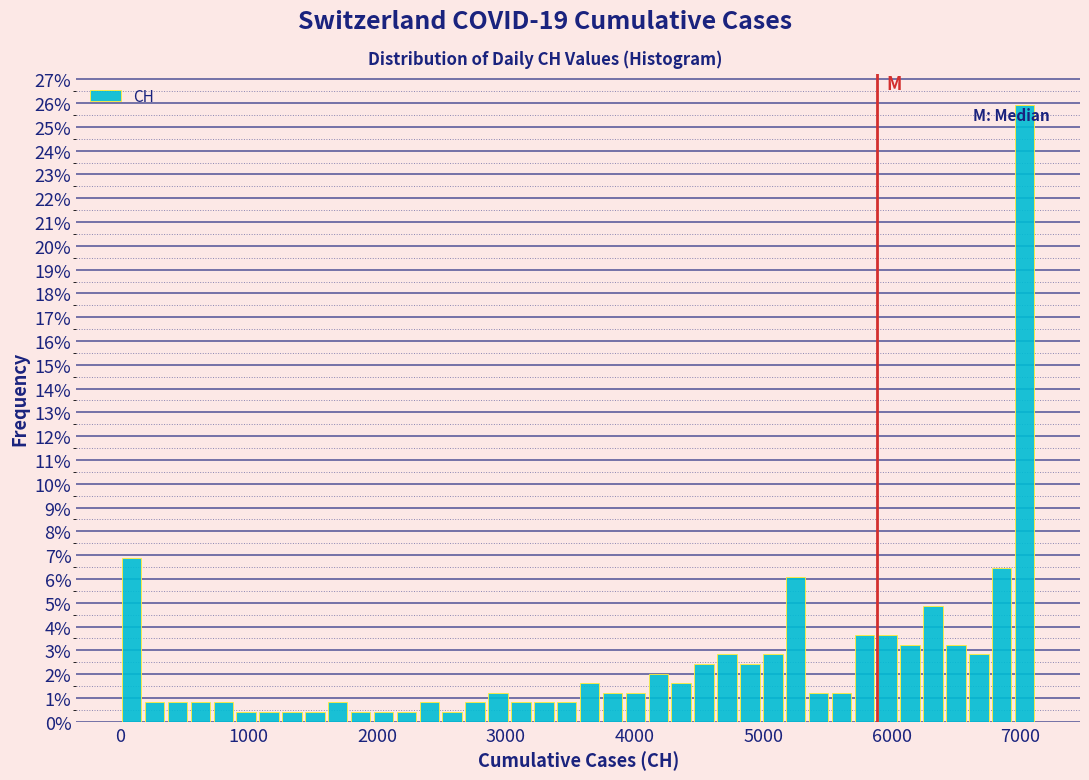

Around what value on the x-axis is the tallest bar? Give the approximate position of its centre, as read against the axis.

7000